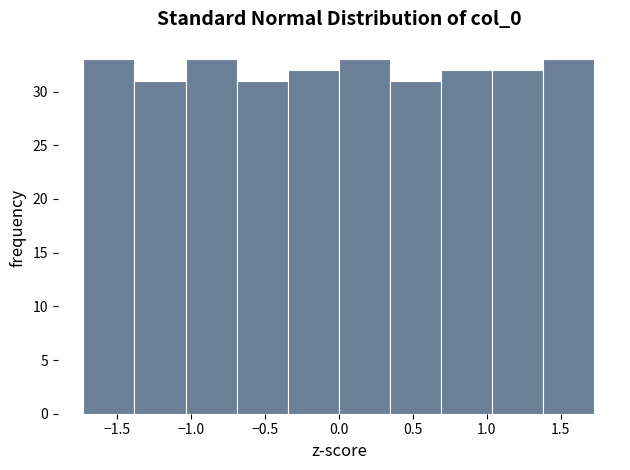

What is the height of the bar covering 1.05 to 1.40 on the x-axis? Neither the bar edges nor the heights are printed on the chart, so give them approximately, as read against the axes.

32